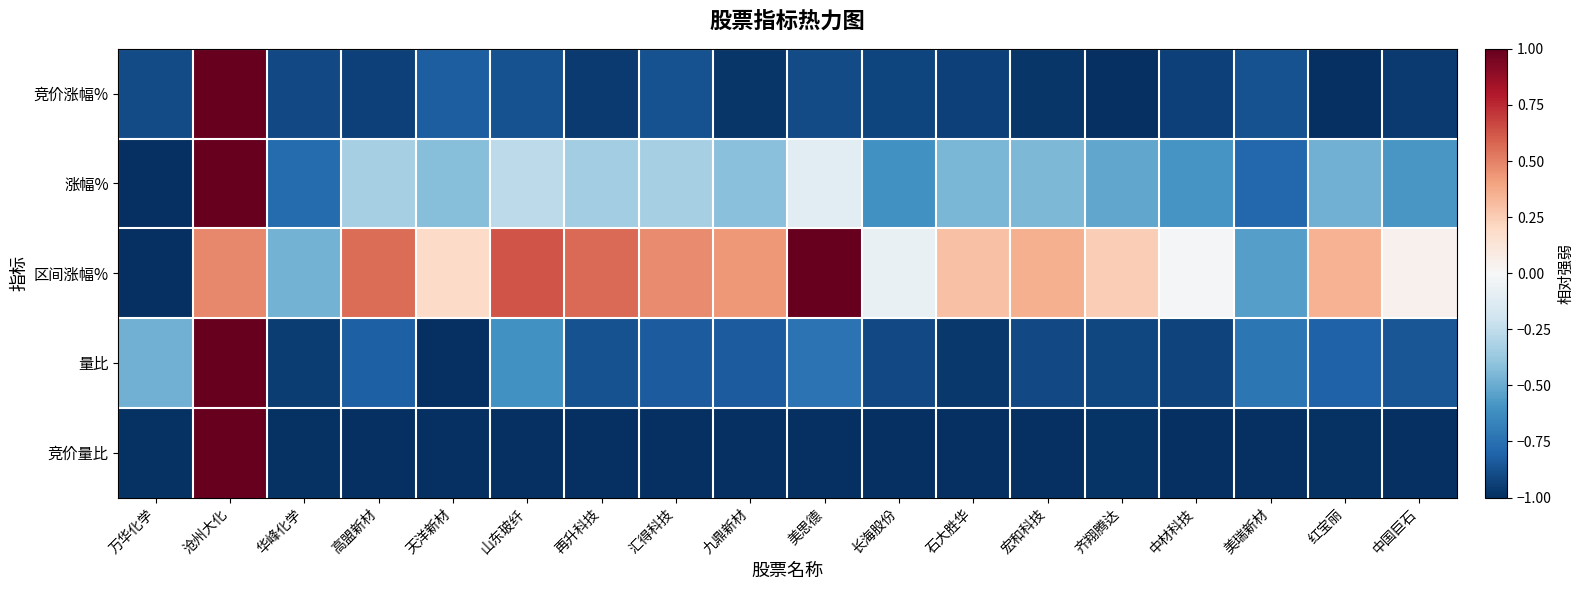

Between 天洋新材 and 九鼎新材, which is larger?

天洋新材